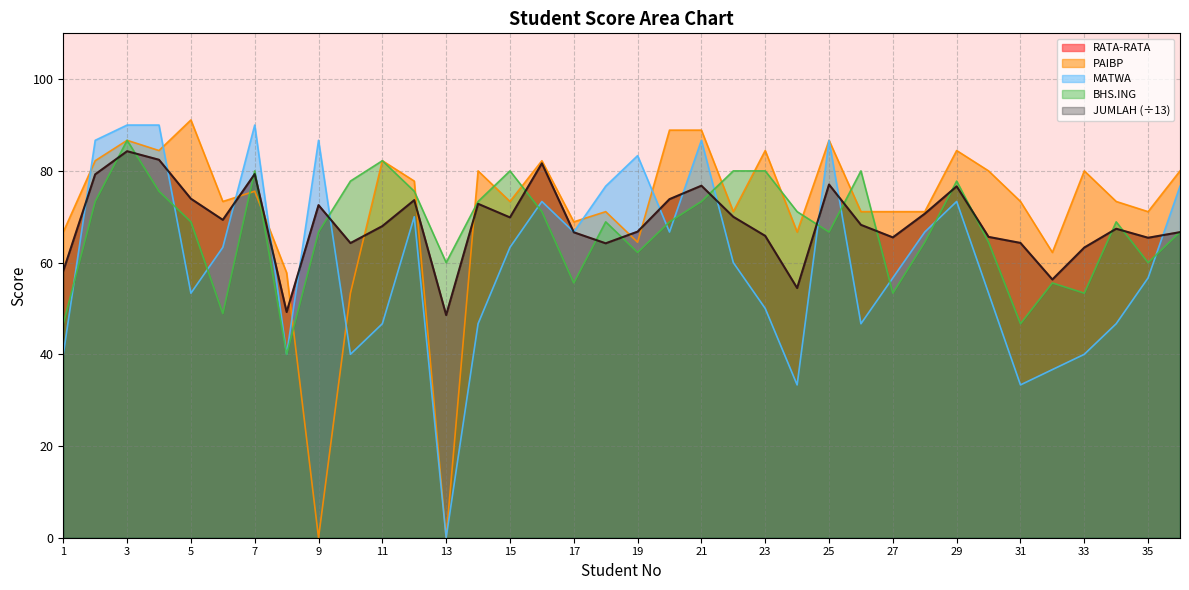

Reading right to left, what are all the values shown in this chart?

JUMLAH: 36=66.6	35=65.4	34=67.4	33=63.3	32=56.3	31=64.3	30=65.6	29=76.6	28=70.7	27=65.5	26=68.2	25=77.0	24=54.5	23=65.8	22=70.0	21=76.8	20=73.8	19=66.8	18=64.2	17=66.6	16=81.6	15=69.9	14=72.8	13=48.6	12=73.6	11=68.0	10=64.3	9=72.5	8=49.2	7=79.3	6=69.3	5=73.9	4=82.4	3=84.3	2=79.2	1=58.2
RATA-RATA: 36=66.6	35=65.4	34=67.4	33=63.3	32=56.3	31=64.3	30=65.6	29=76.6	28=70.7	27=65.5	26=68.2	25=77.0	24=54.5	23=65.8	22=70.0	21=76.8	20=73.8	19=66.8	18=64.2	17=66.6	16=81.7	15=69.8	14=72.8	13=48.5	12=73.6	11=68.0	10=64.3	9=72.5	8=49.2	7=79.3	6=69.3	5=73.9	4=82.4	3=84.3	2=79.2	1=58.2
PAIBP: 36=80.0	35=71.1	34=73.3	33=80.0	32=62.2	31=73.3	30=80.0	29=84.4	28=71.1	27=71.1	26=71.1	25=86.7	24=66.7	23=84.4	22=71.1	21=88.9	20=88.9	19=64.4	18=71.1	17=68.9	16=82.2	15=73.3	14=80.0	13=0.0	12=77.8	11=82.2	10=53.3	9=0.0	8=57.8	7=75.6	6=73.3	5=91.1	4=84.4	3=86.7	2=82.2	1=66.7
MATWA: 36=76.7	35=56.7	34=46.7	33=40.0	32=36.7	31=33.3	30=53.3	29=73.3	28=66.7	27=56.7	26=46.7	25=86.7	24=33.3	23=50.0	22=60.0	21=86.7	20=66.7	19=83.3	18=76.7	17=66.7	16=73.3	15=63.3	14=46.7	13=0.0	12=70.0	11=46.7	10=40.0	9=86.7	8=40.0	7=90.0	6=63.3	5=53.3	4=90.0	3=90.0	2=86.7	1=40.0
BHS.ING: 36=66.7	35=60.0	34=68.9	33=53.3	32=55.6	31=46.7	30=64.4	29=77.8	28=64.4	27=53.3	26=80.0	25=66.7	24=71.1	23=80.0	22=80.0	21=73.3	20=68.9	19=62.2	18=68.9	17=55.6	16=71.1	15=80.0	14=73.3	13=60.0	12=75.6	11=82.2	10=77.8	9=66.7	8=40.0	7=80.0	6=48.9	5=68.9	4=75.6	3=86.7	2=73.3	1=46.7